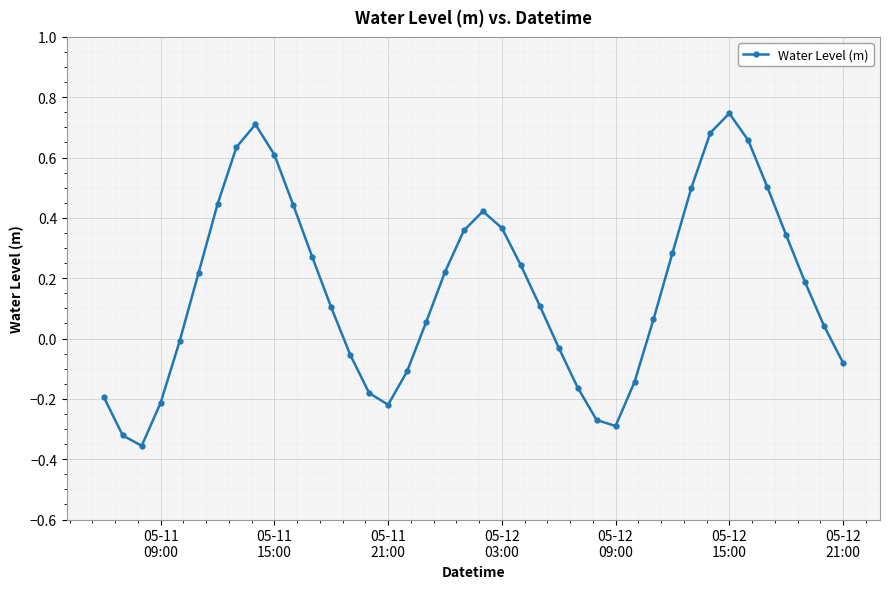

What is the difference between the maximum and minimum values?

1.1